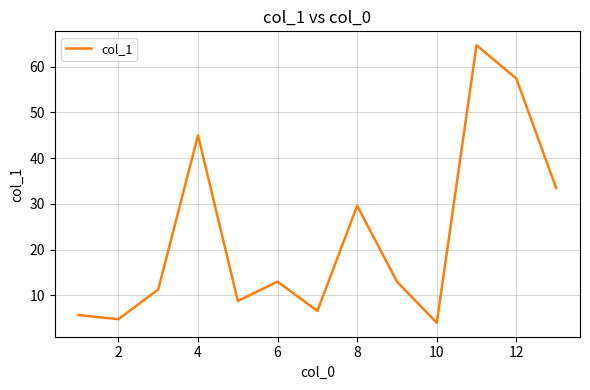

What is the difference between the maximum and minimum values?

60.7